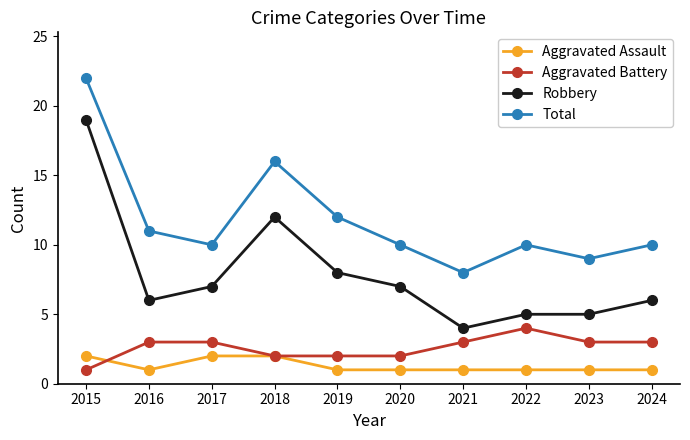

How many lines are shown in the chart?

4